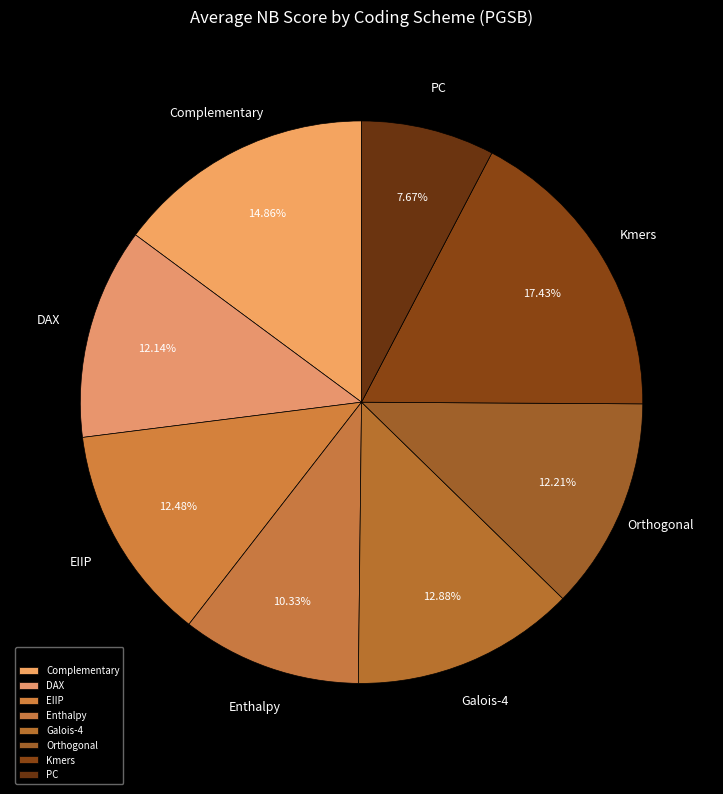

How many segments does this pie chart have?

8